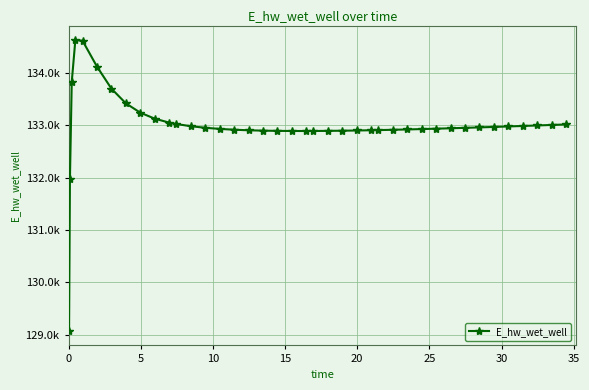

Is this an area chart (filled region under the line)?

No